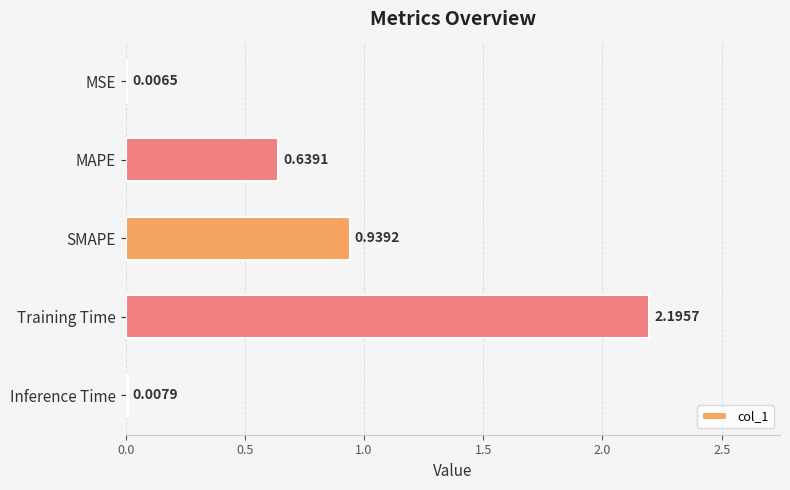

What is the ratio of the value at SMAPE to the value at Training Time?

0.4